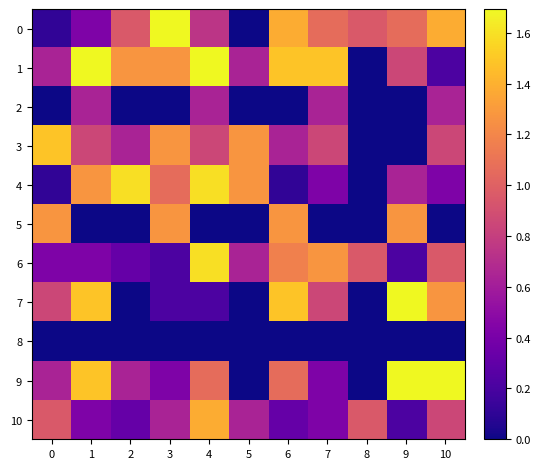

Reading left to right, what are all the values shown in this chart?

row_0: 0.1	0.4	1.0	1.7	0.7	0.0	1.4	1.1	1.0	1.1	1.4
row_1: 0.6	1.7	1.3	1.3	1.7	0.6	1.5	1.5	0.0	0.8	0.2
row_2: 0.0	0.6	0.0	0.0	0.6	0.0	0.0	0.6	0.0	0.0	0.6
row_3: 1.5	0.8	0.6	1.3	0.8	1.3	0.6	0.8	0.0	0.0	0.8
row_4: 0.1	1.3	1.6	1.1	1.6	1.3	0.1	0.4	0.0	0.6	0.4
row_5: 1.3	0.0	0.0	1.3	0.0	0.0	1.3	0.0	0.0	1.3	0.0
row_6: 0.4	0.4	0.3	0.2	1.6	0.6	1.2	1.3	1.0	0.2	1.0
row_7: 0.8	1.5	0.0	0.2	0.2	0.0	1.5	0.8	0.0	1.7	1.3
row_8: 0.0	0.0	0.0	0.0	0.0	0.0	0.0	0.0	0.0	0.0	0.0
row_9: 0.6	1.5	0.6	0.4	1.1	0.0	1.1	0.4	0.0	1.7	1.7
row_10: 1.0	0.4	0.3	0.6	1.4	0.6	0.3	0.4	1.0	0.2	0.8